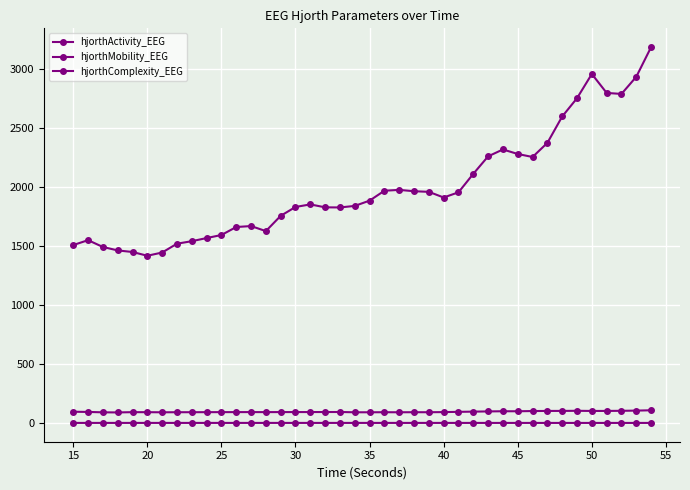

How many categories are shown in the chart?

40